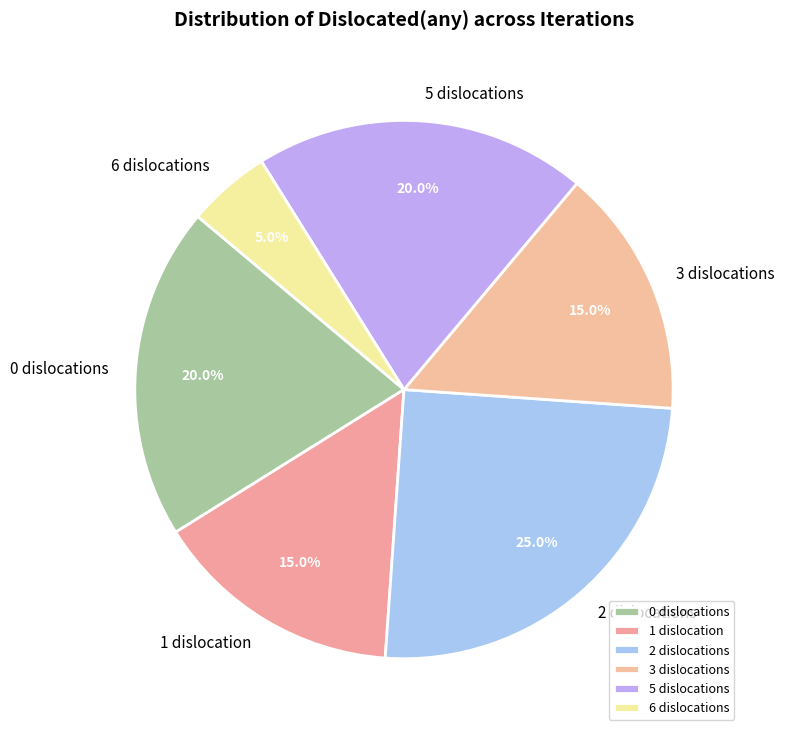

What is the ratio of the value at 0 dislocations to the value at 2 dislocations?

0.8